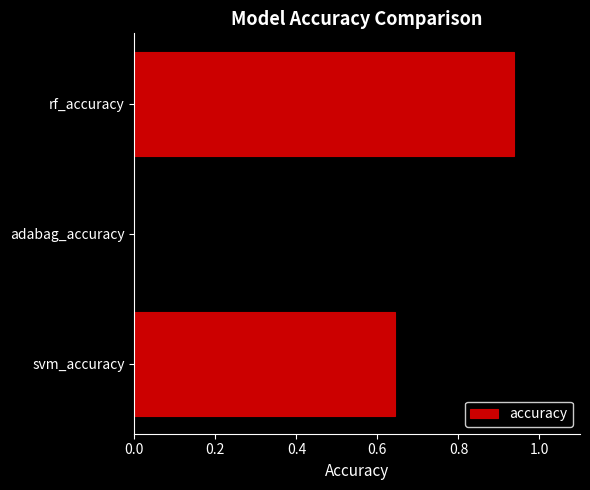

Count the values in the range 0 to 1.

3